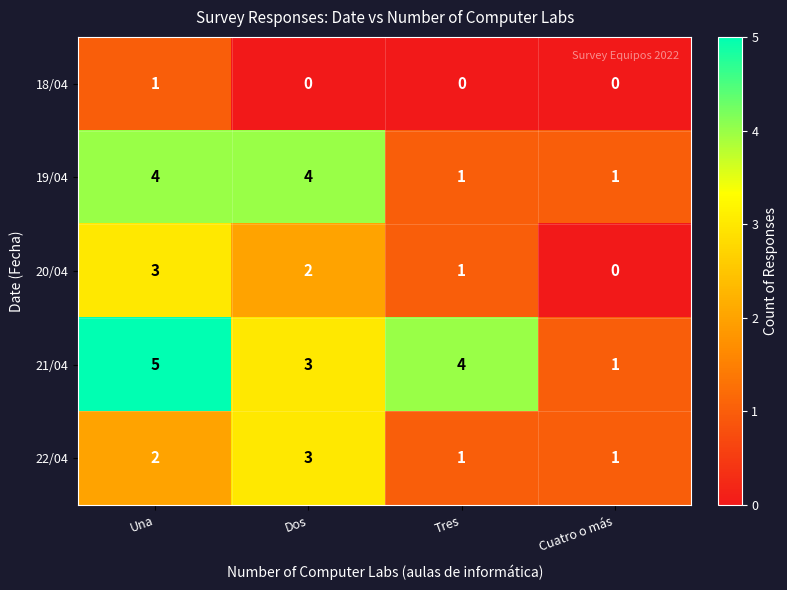

Read the 21/04 value at Tres.

4